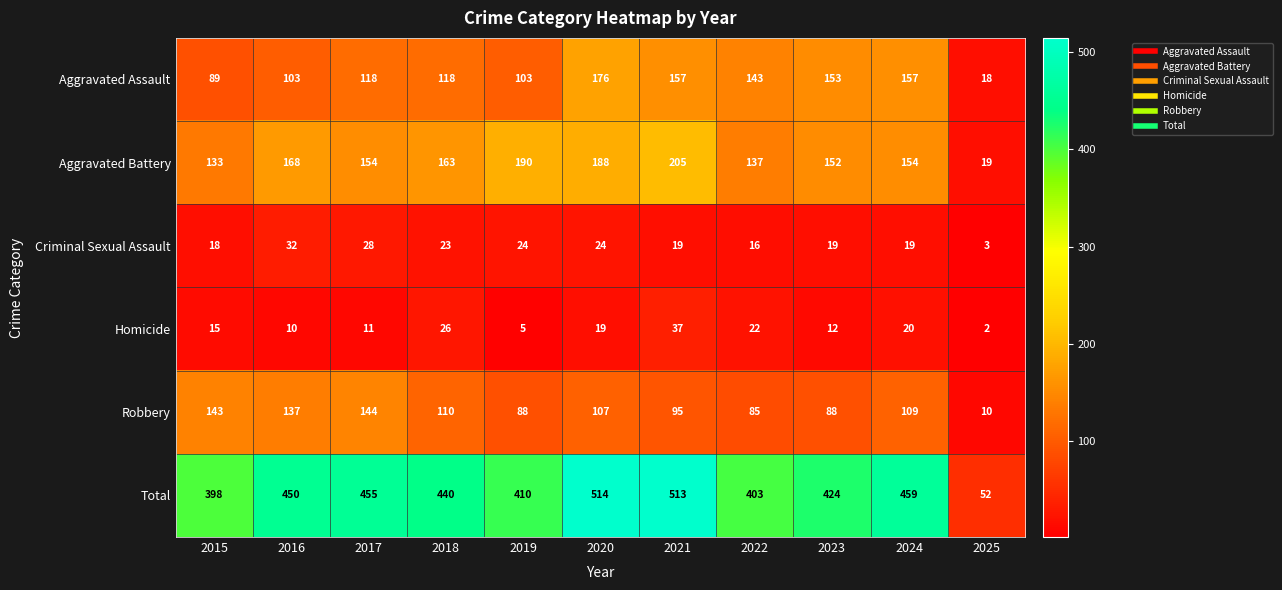

Is it true that Homicide equals 26 at 2018?

True